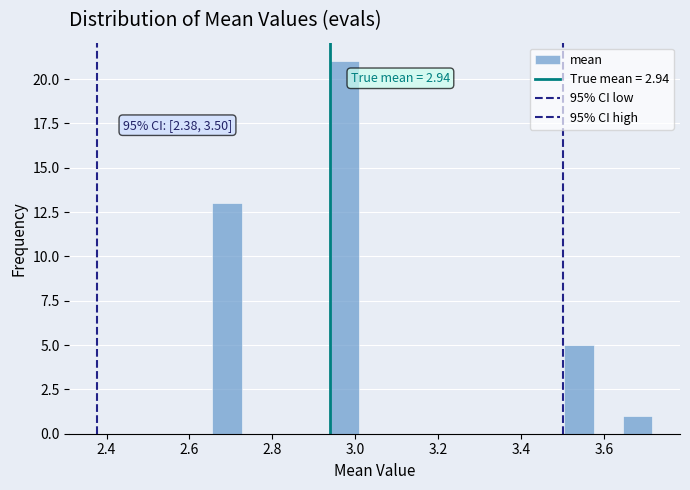

Read against the x-axis, roughly where is the centre of the tallest bar?

2.98